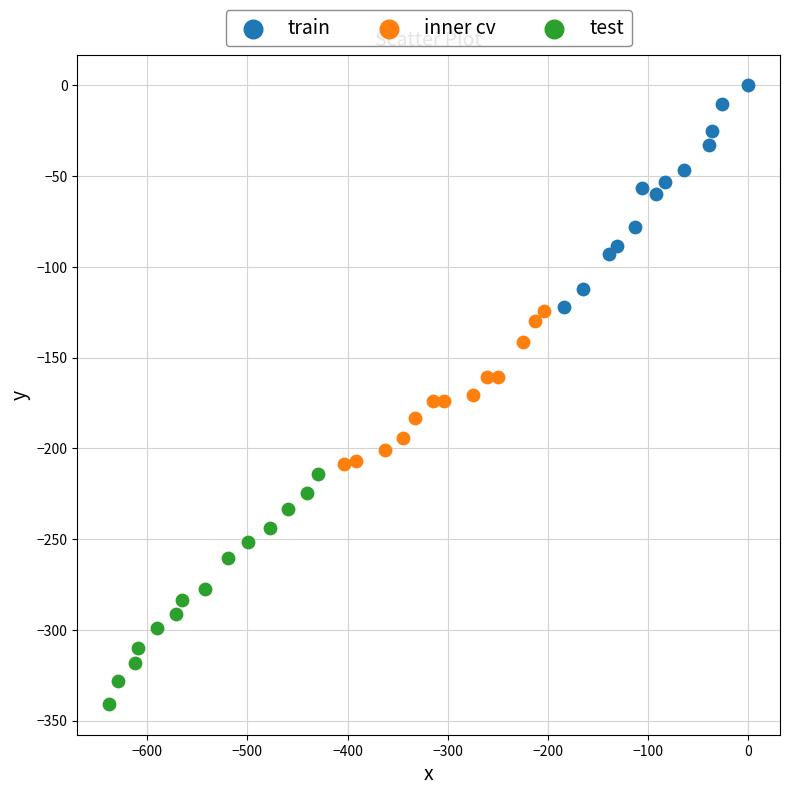

Which series reaches the maximum Y coordinate?

train